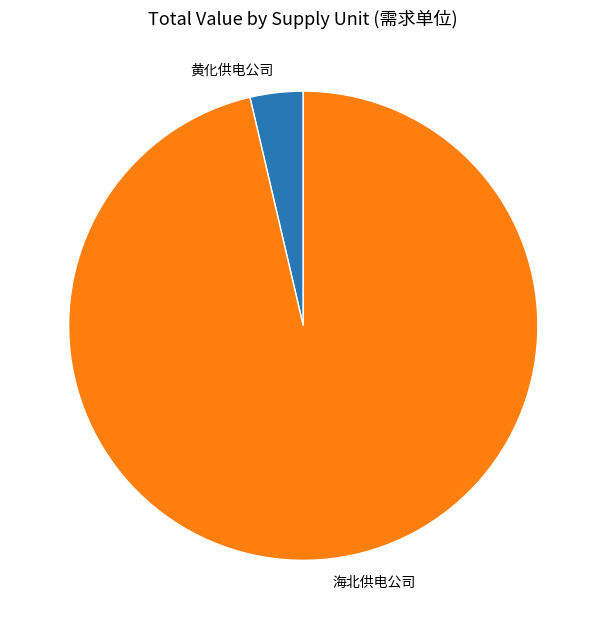

The 黄化供电公司 slice represents 4% of the pie. True or false?

True